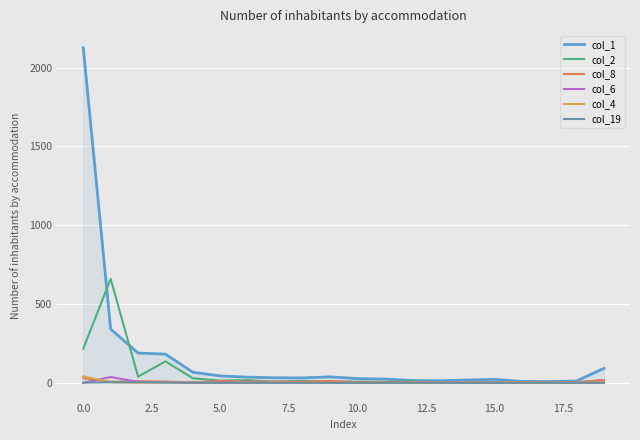

What is the maximum value for col_1?

2125